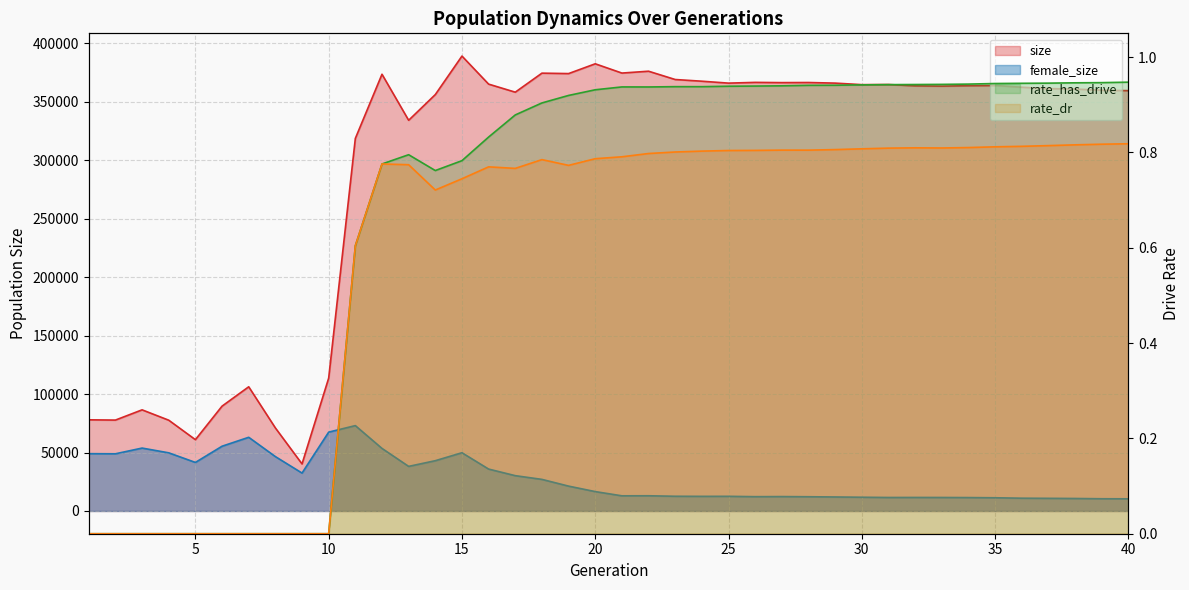

What is the average value of the rate_dr series?

0.6